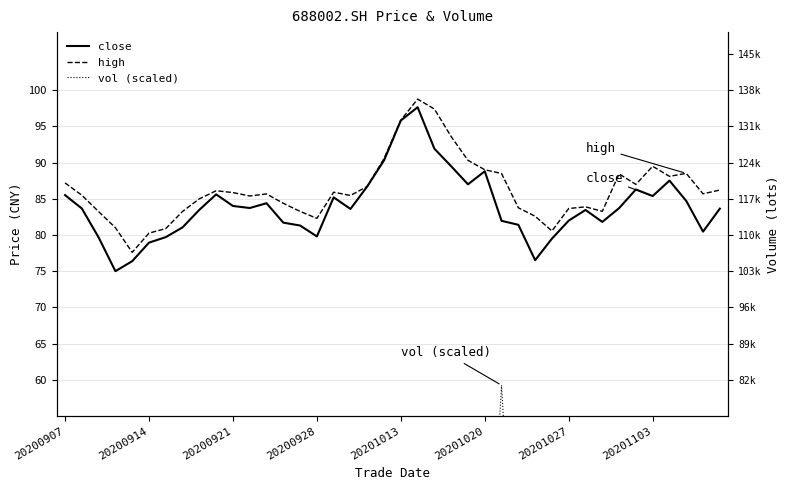

Reading right to left, extract all data points from this chart.

close: 83.6	80.5	84.7	87.5	85.4	86.3	83.7	81.8	83.5	82.0	79.5	76.5	81.4	82.0	88.8	87.0	89.5	91.9	97.6	95.8	90.3	86.7	83.6	85.2	79.8	81.3	81.7	84.4	83.7	84.0	85.6	83.5	81.0	79.7	78.9	76.4	75.0	79.7	83.7	85.5
high: 86.2	85.7	88.5	88.1	89.5	87.0	88.4	83.3	83.9	83.7	80.5	82.6	83.8	88.5	89.0	90.3	93.6	97.4	98.8	95.8	90.5	86.7	85.5	85.9	82.3	83.2	84.4	85.7	85.4	85.8	86.1	85.0	83.2	80.9	80.2	77.6	81.0	83.2	85.5	87.2
vol (scaled): 38.3	30.8	29.8	22.3	28.3	42.0	43.5	17.8	11.7	18.7	20.9	33.9	18.2	59.2	20.2	20.6	30.4	25.0	39.8	37.9	42.1	36.2	24.8	36.1	20.7	13.5	22.2	26.4	23.2	33.1	35.1	40.1	28.4	18.9	27.3	23.4	45.1	43.1	38.7	51.2